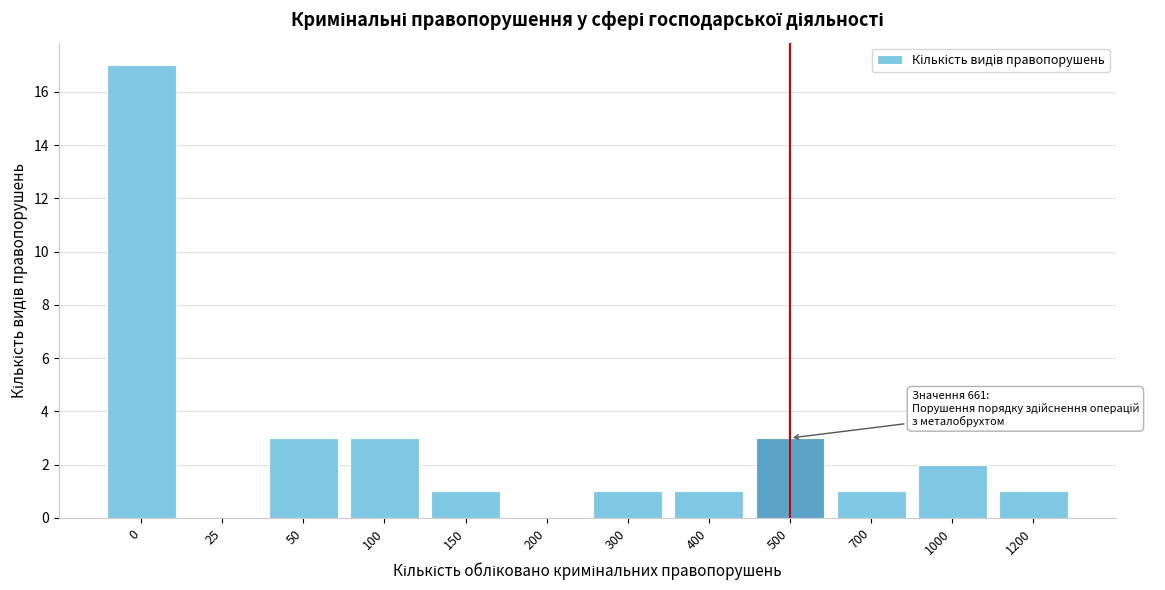

Reading right to left, what are all the values shown in this chart?

1200=1	1000=2	700=1	500=3	400=1	300=1	200=0	150=1	100=3	50=3	25=0	0=17